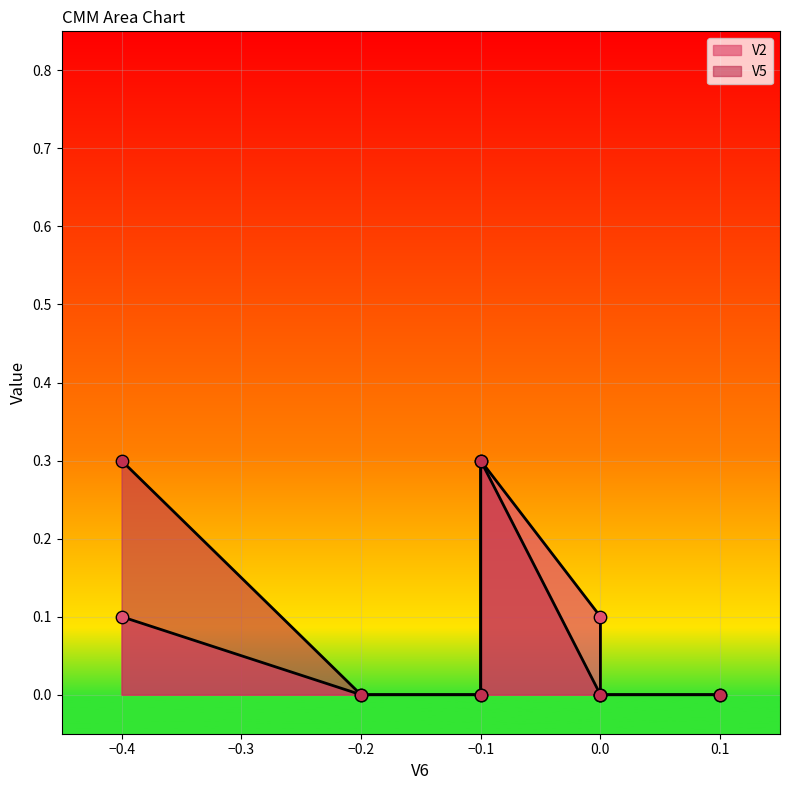

Which series reaches the minimum Y coordinate?

V2